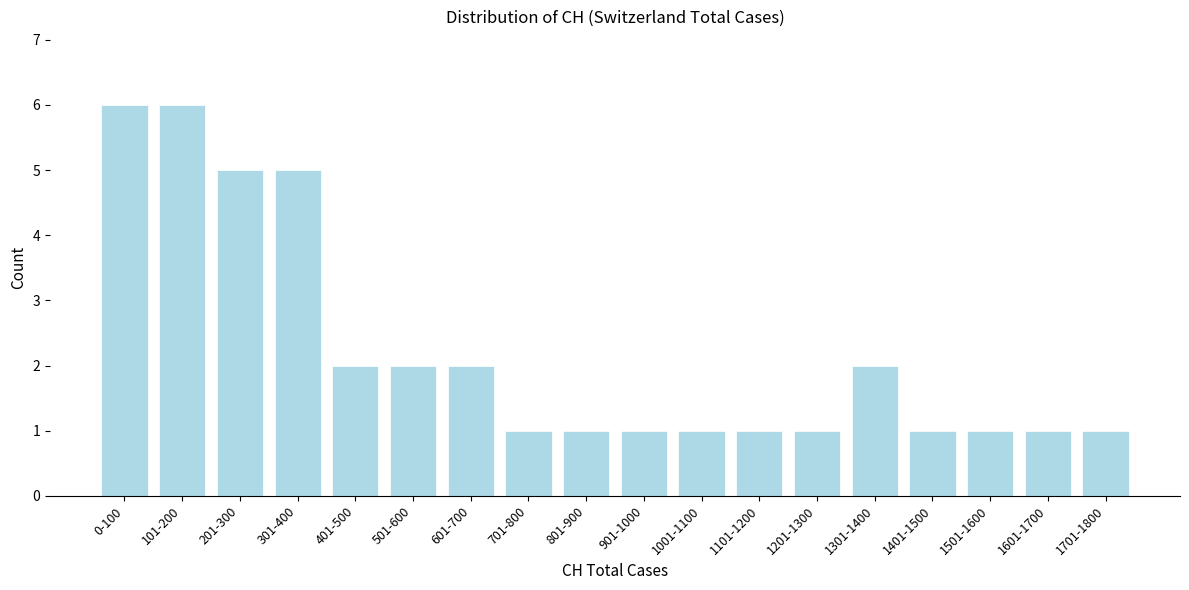

Reading right to left, what are all the values shown in this chart?

1701-1800=1	1601-1700=1	1501-1600=1	1401-1500=1	1301-1400=2	1201-1300=1	1101-1200=1	1001-1100=1	901-1000=1	801-900=1	701-800=1	601-700=2	501-600=2	401-500=2	301-400=5	201-300=5	101-200=6	0-100=6